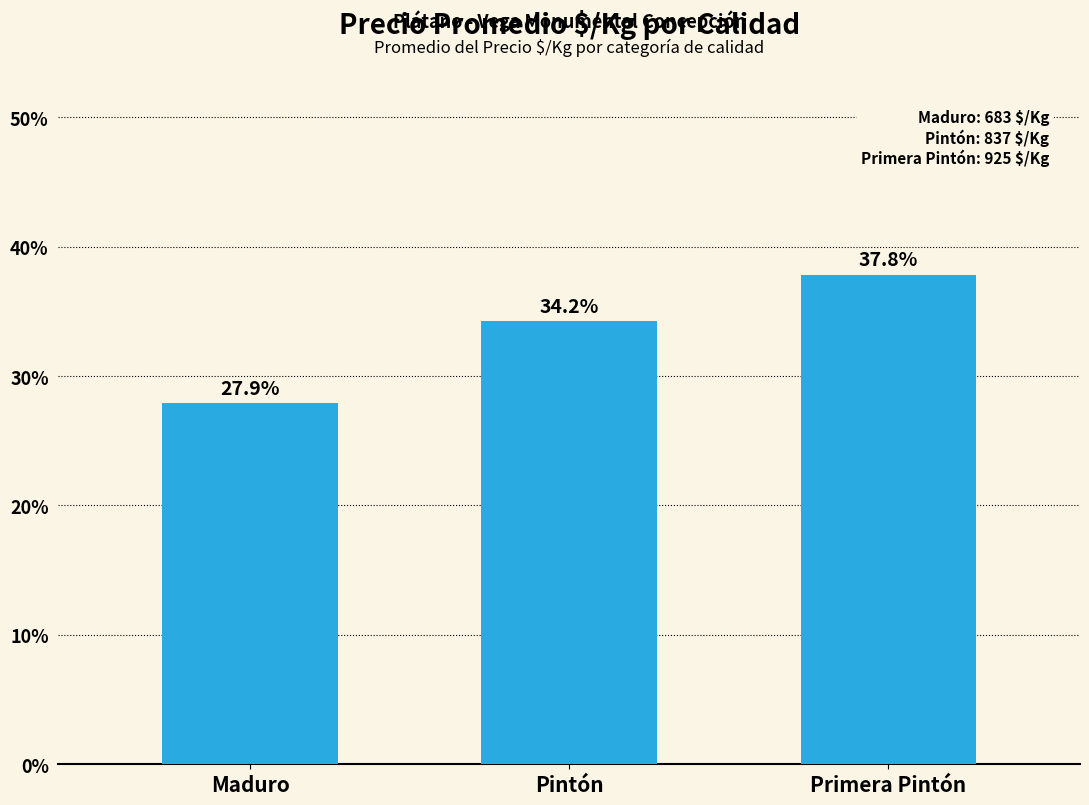

Rank the categories by value from lowest to highest.

Maduro, Pintón, Primera Pintón